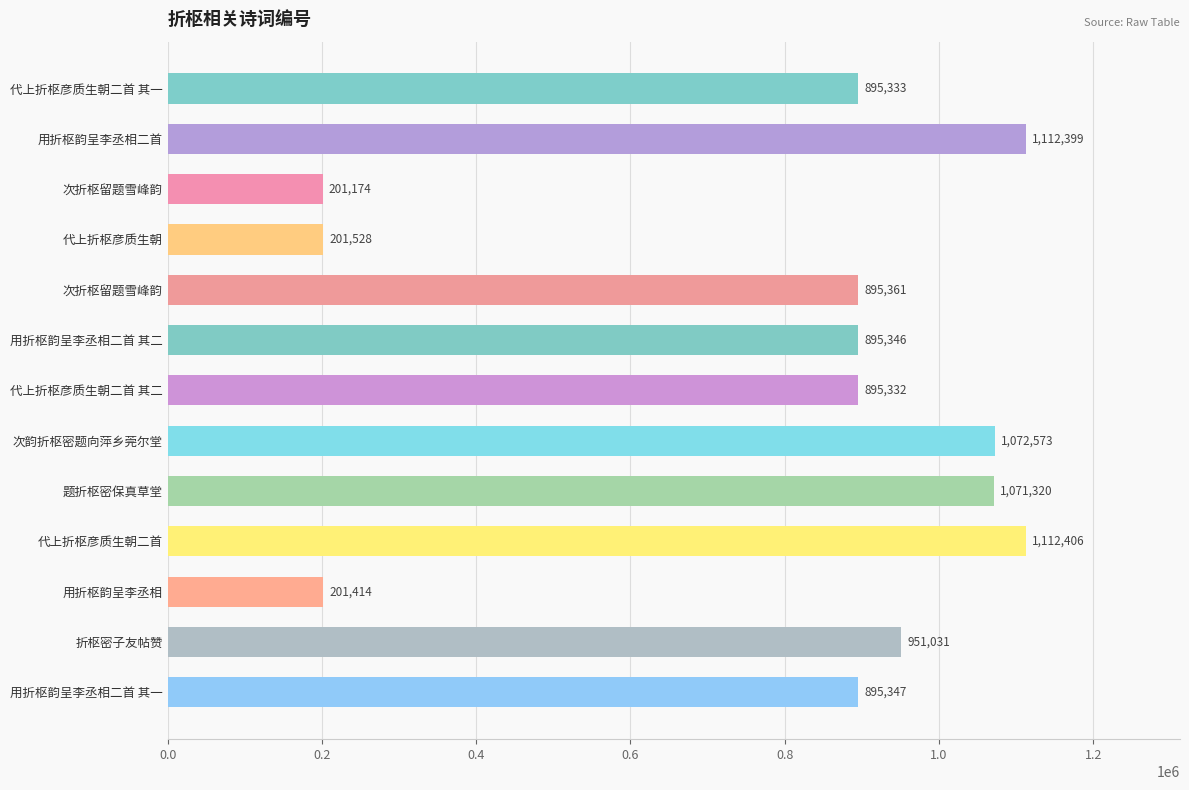

Does the chart contain any negative values?

No